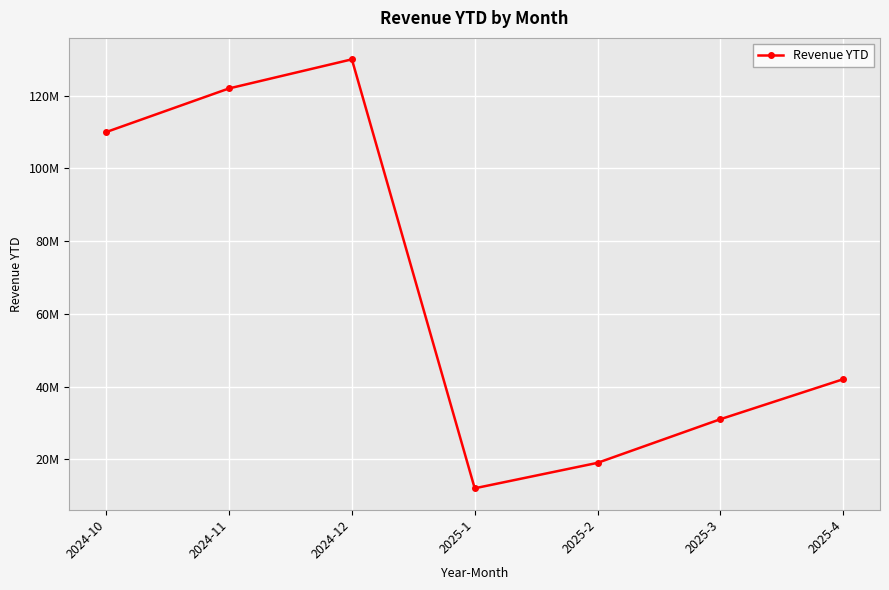

Does the chart have visible grid lines?

Yes